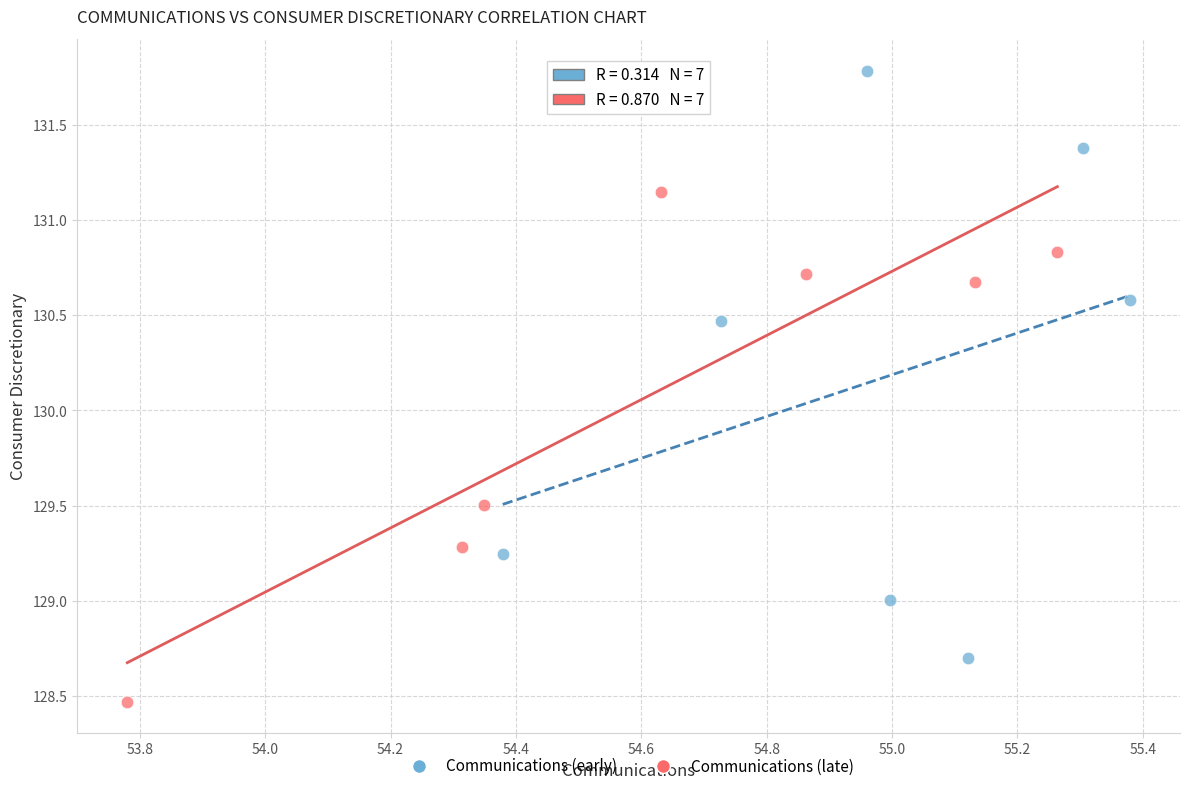

Which series has the widest spread of Y values?

Communications (early)